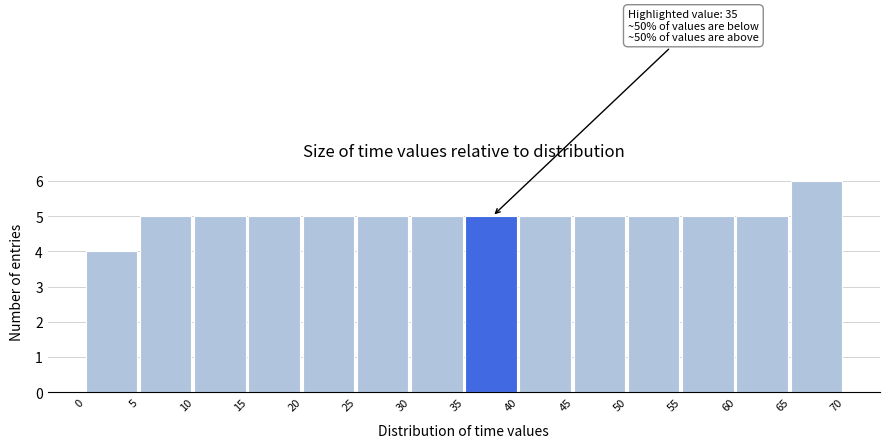

Over which range of the x-axis is the bar tallest?

65 to 70